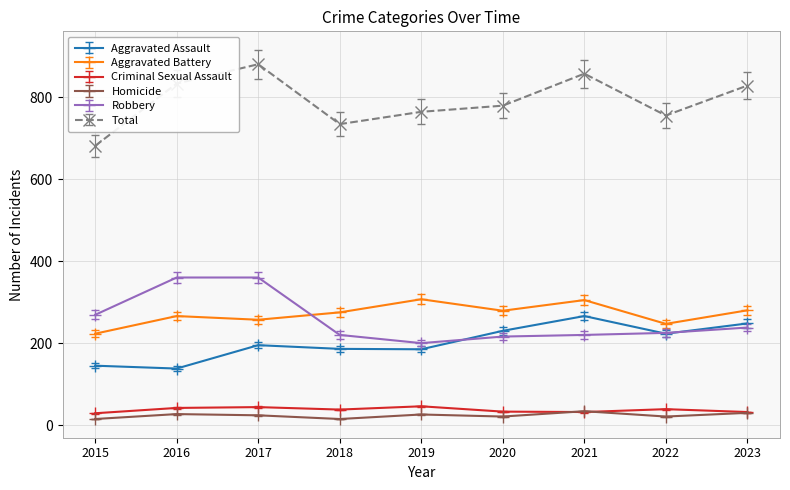

Which series changed the most between 2017 and 2023?

Robbery